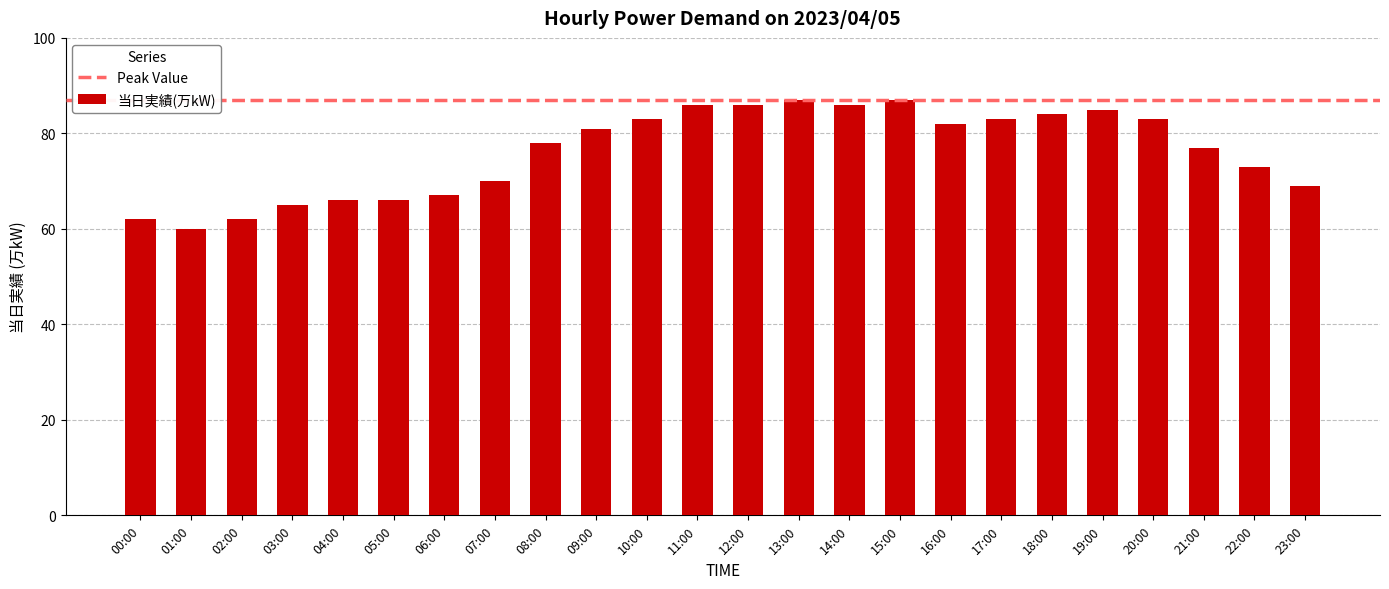

What is the difference between the second highest and second lowest values?

25